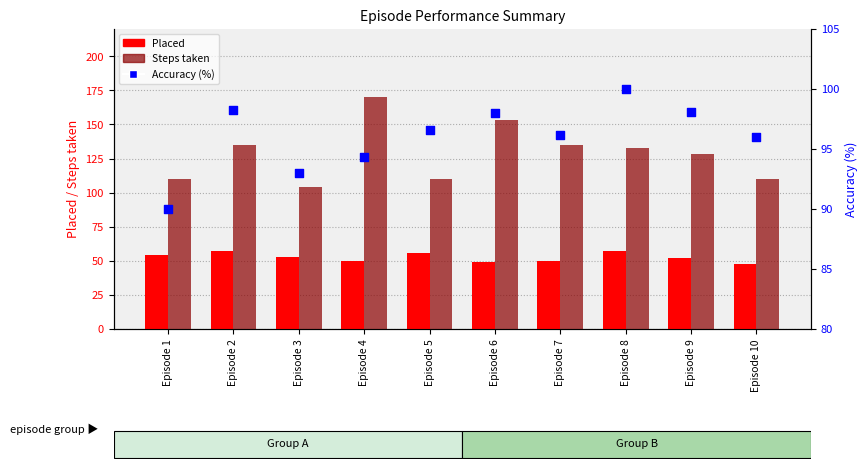

At how many categories does at least one series exceed 96?

10